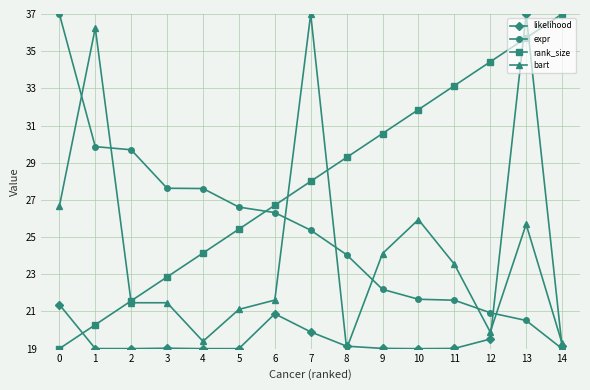

Is the value of likelihood at 11 greater than the value of expr at 12?

No